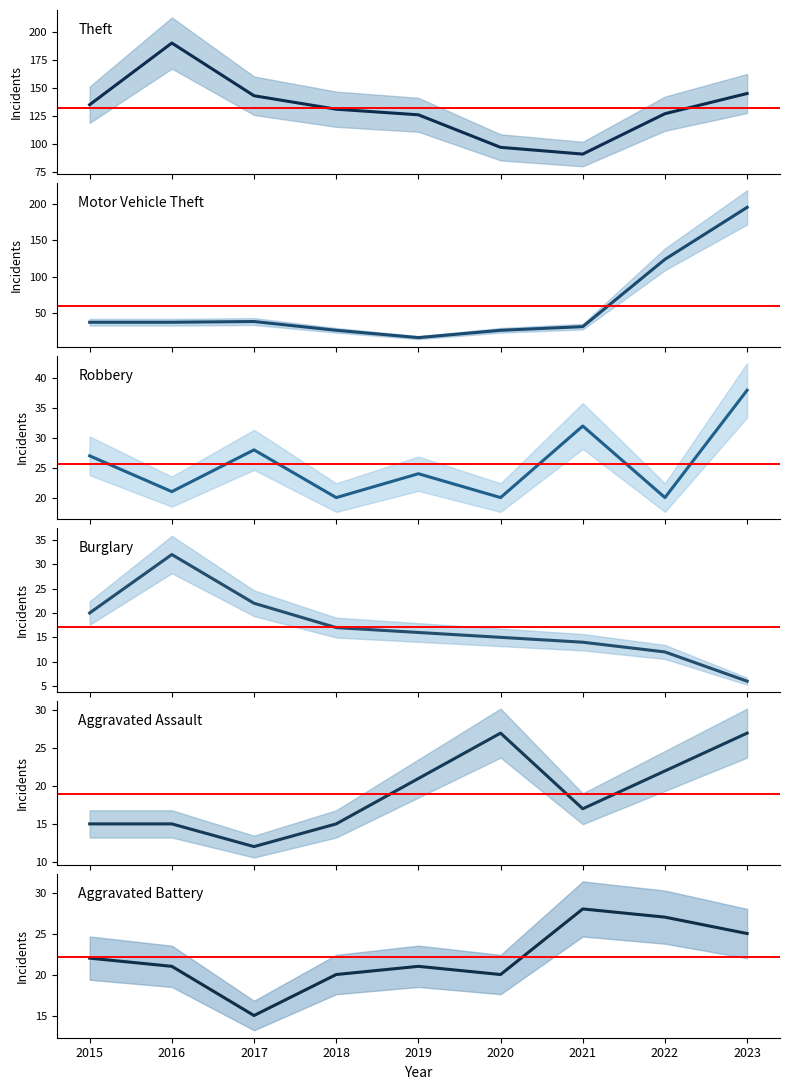

Which series ends up on top after the final intersection of Aggravated Assault and Robbery?

Robbery